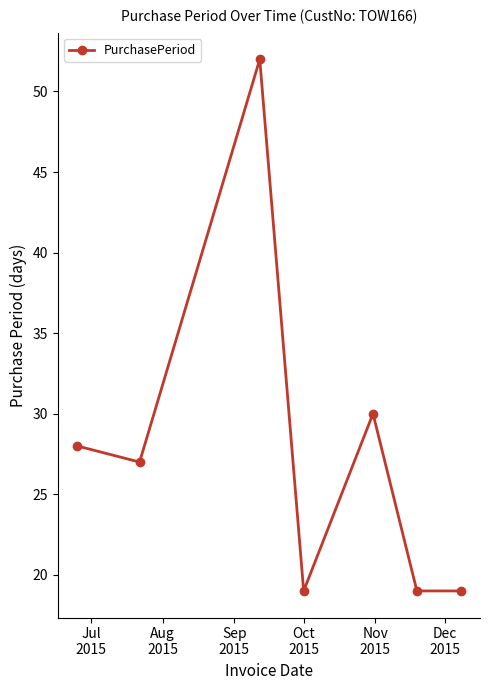

Reading right to left, list all the values displayed in this chart.

19	19	30	19	52	27	28